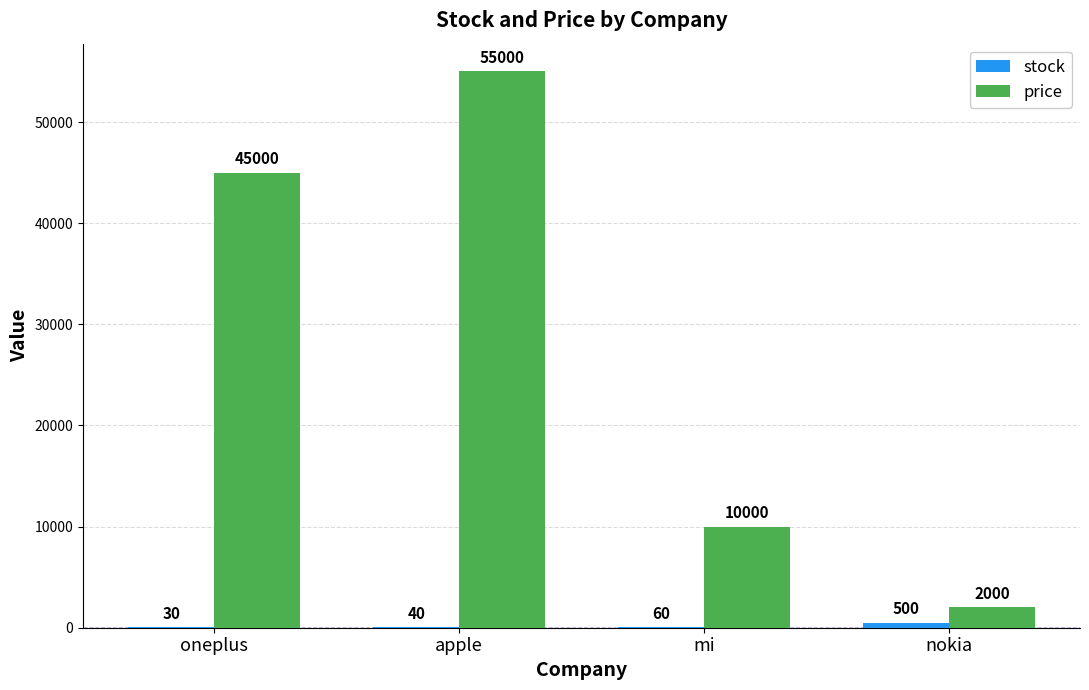

Between oneplus and mi, which series saw the biggest shift?

price